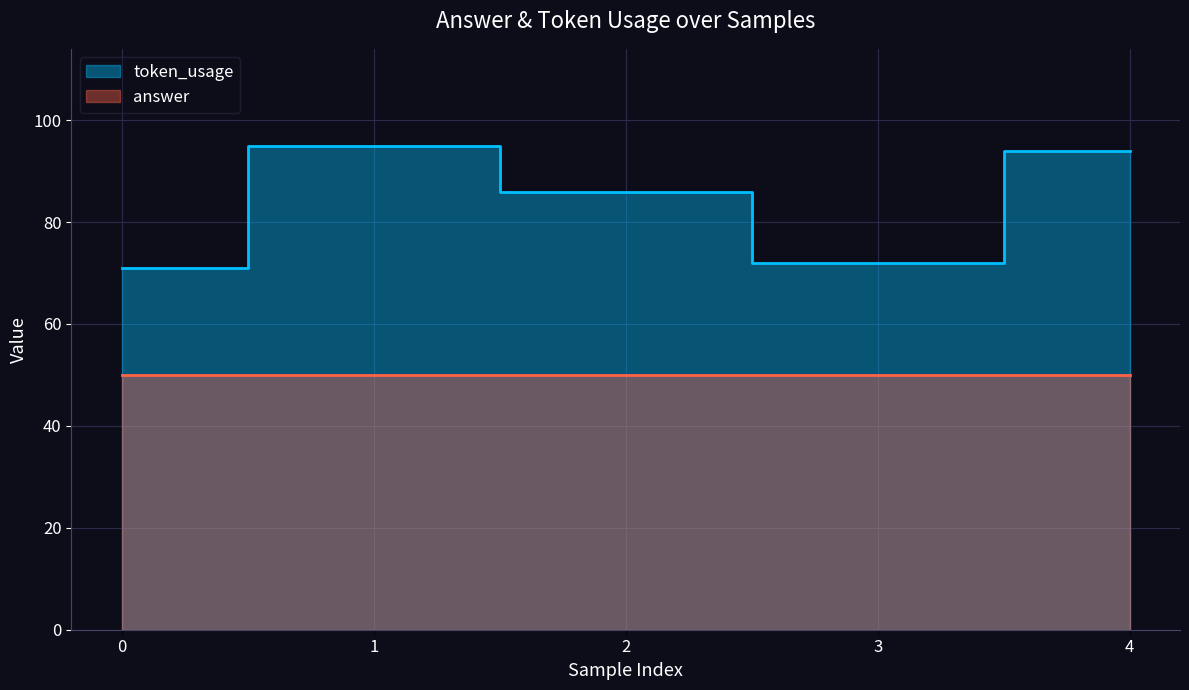

What is the maximum value shown in the chart?

95